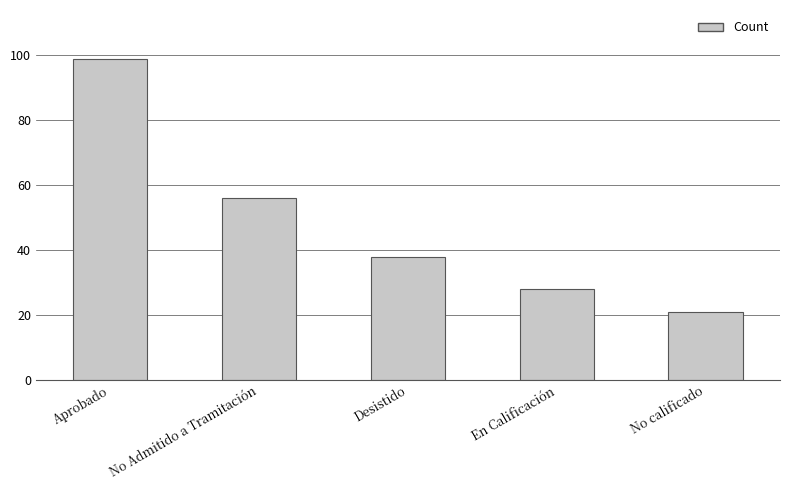

What is the approximate value at Desistido, to the nearest 10?

40